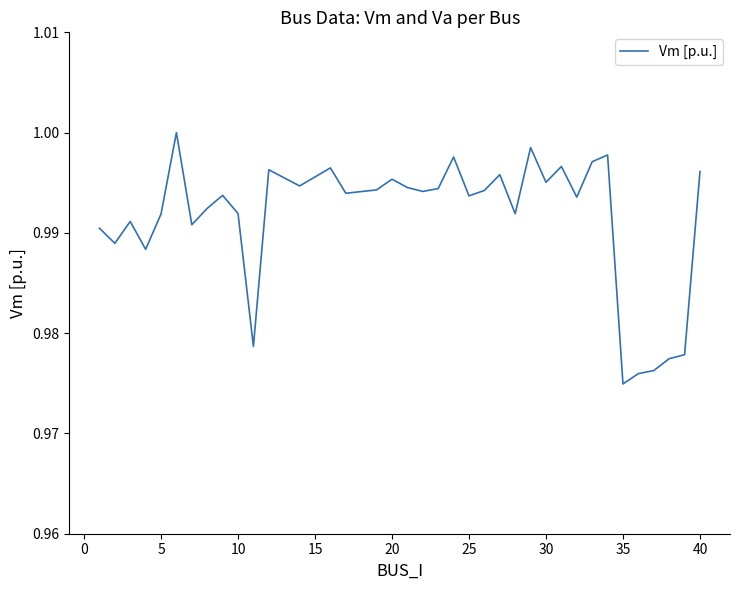

True or false: there are more than 0 points higher than both neighbors.

True